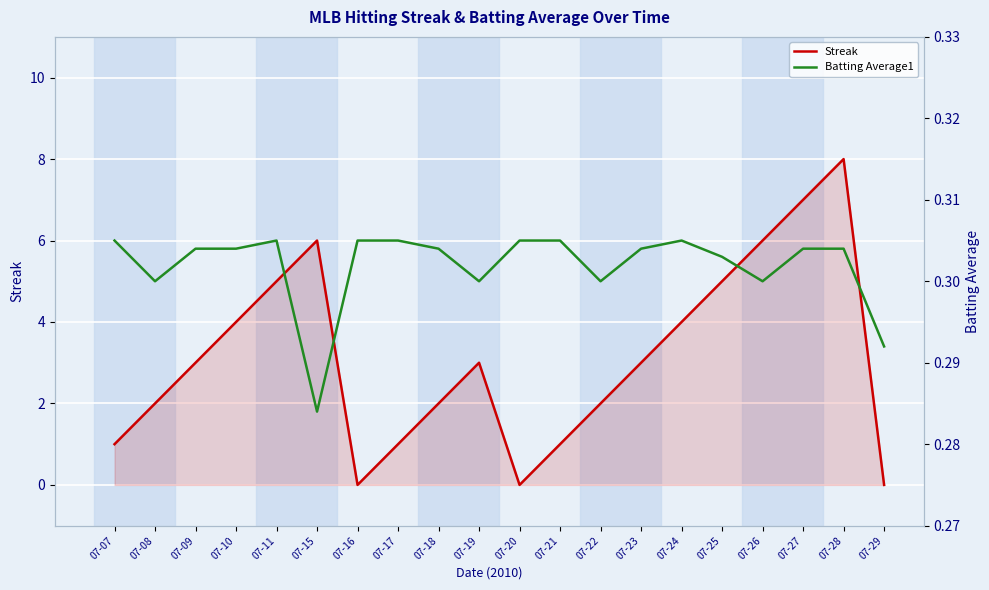

True or false: Batting Average1 and Streak cross at least once.

True